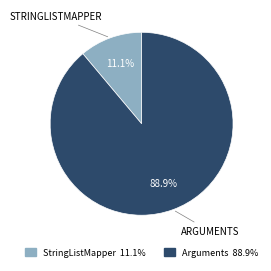

Is there a majority slice in this chart?

Yes